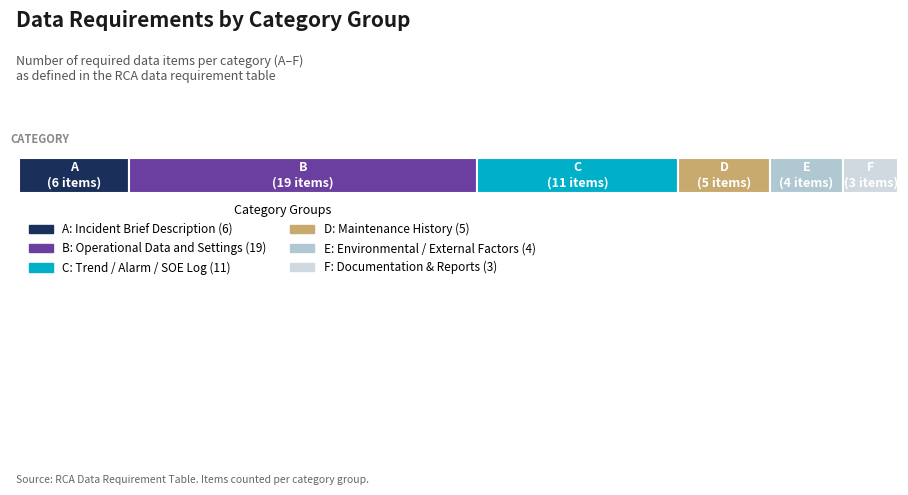

Reading left to right, list all the values displayed in this chart.

6	19	11	5	4	3